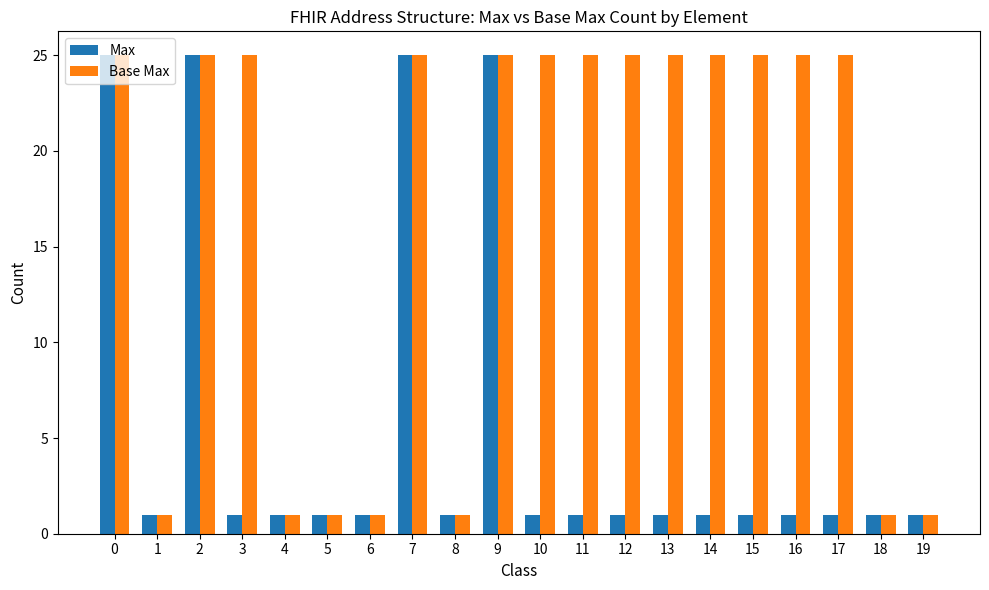

How many Base Max values are between 1 and 25?

20